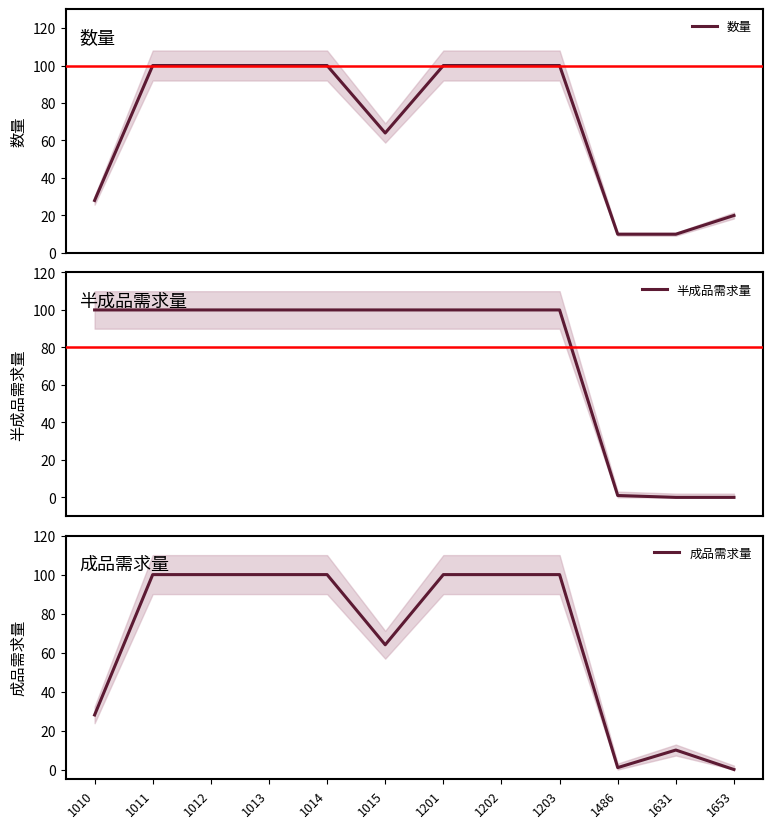

Is it true that 成品需求量 equals 157 at 1011?

False